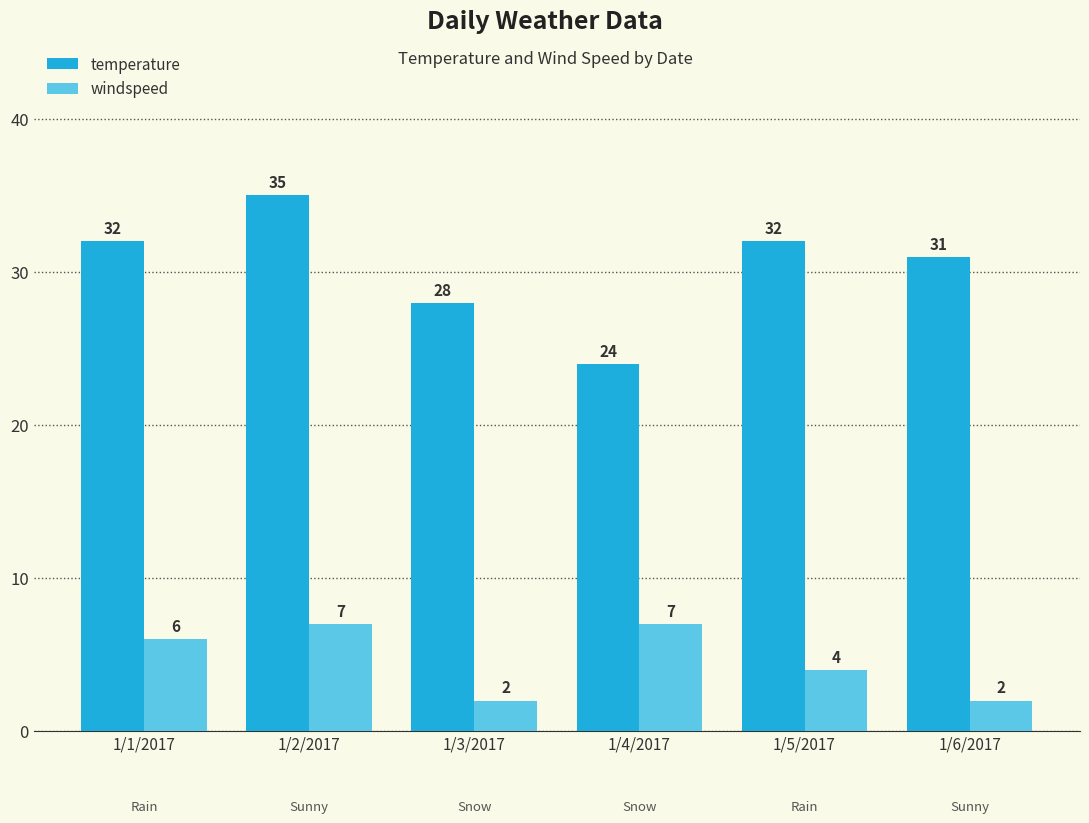

List the series in order of their peak value, highest first.

temperature, windspeed